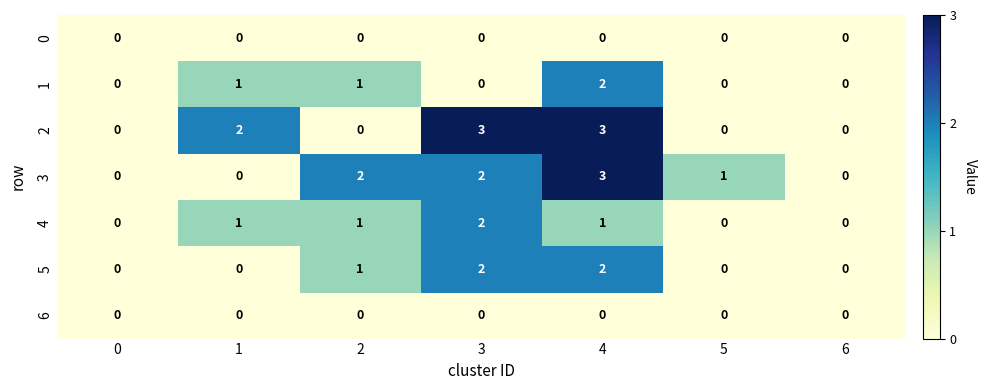

The 1 series shows 1 at 2. True or false?

True